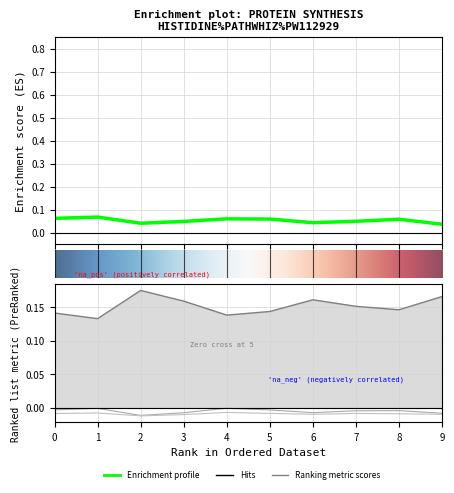

Between 1 and 9, which series saw the biggest shift?

Ranking metric scores